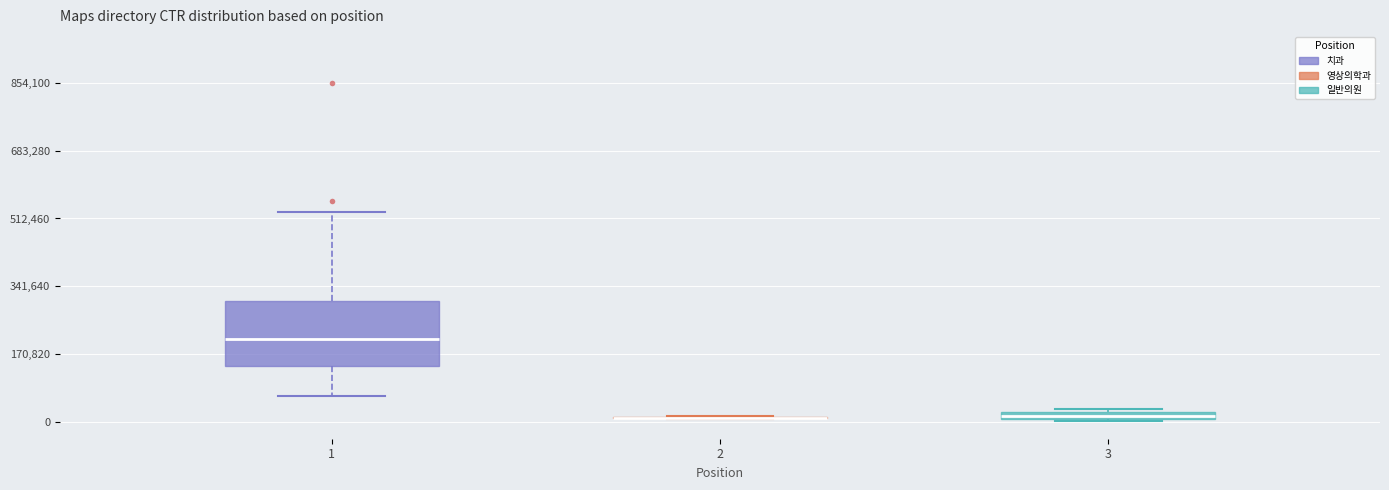

Comparing the boxes themselves (not the whiskers), which one is the tallest?

1